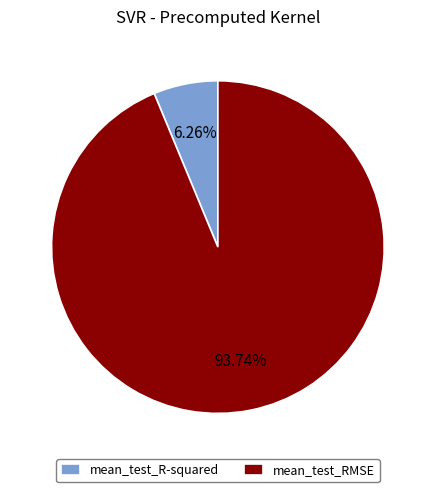

Which category accounts for the majority?

mean_test_RMSE